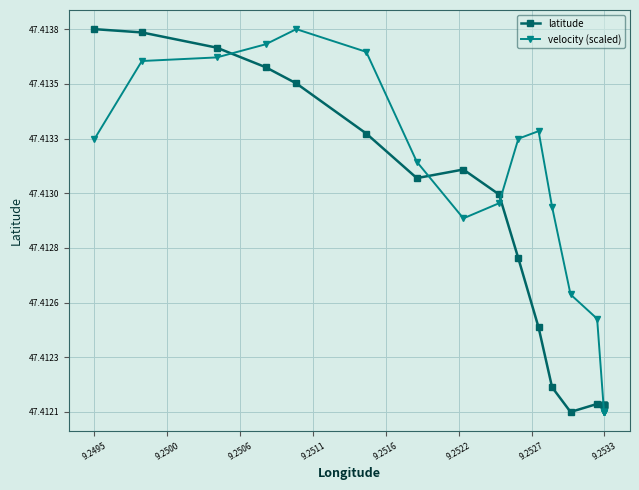

Is this an area chart (filled region under the line)?

No